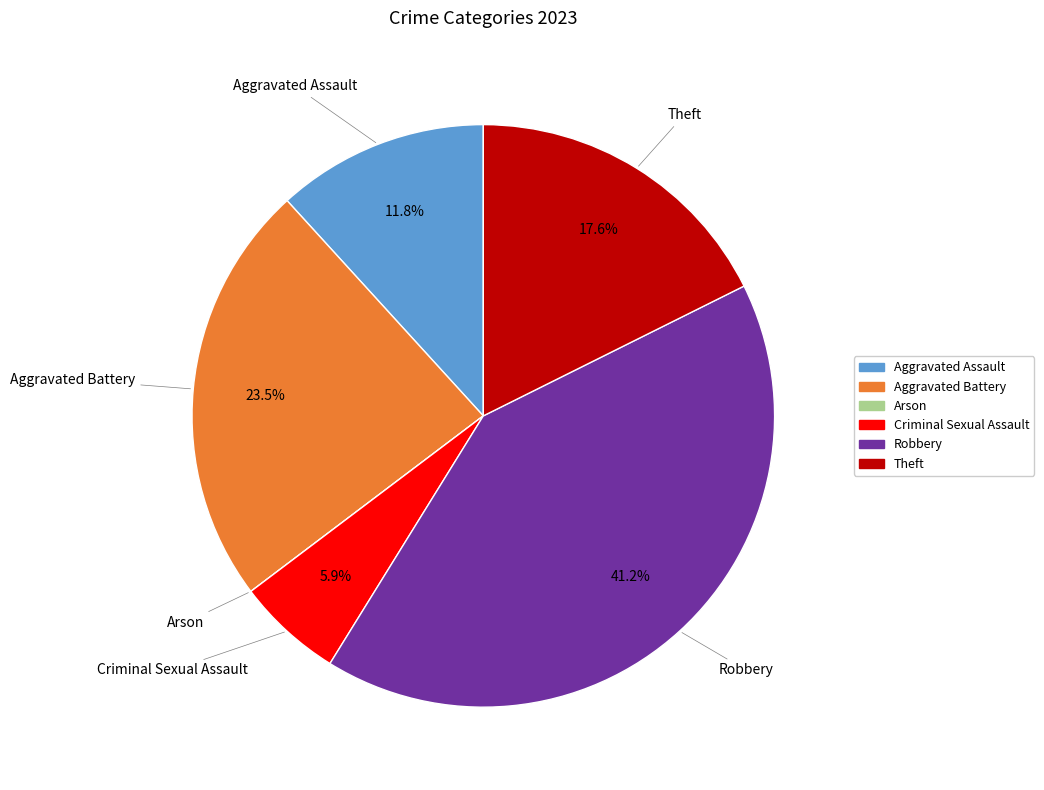

What percentage is NOT represented by Aggravated Battery?

76.5%